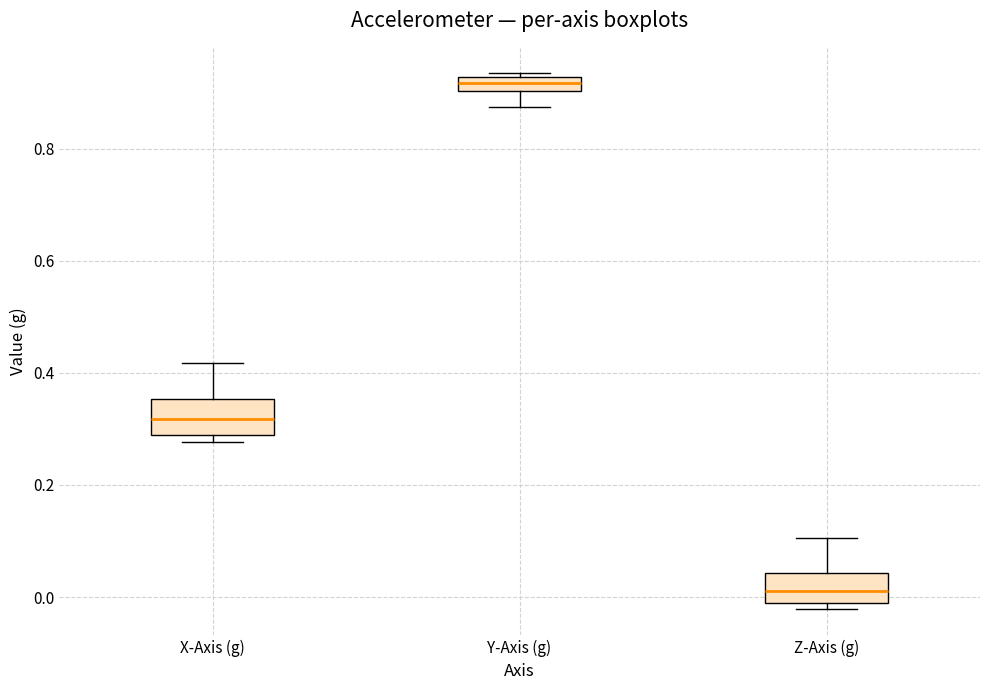

Which box has the lowest median line?

Z-Axis (g)